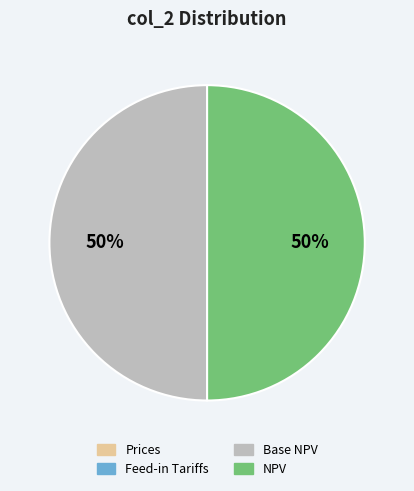

What percentage is the NPV slice, to the nearest percent?

50%